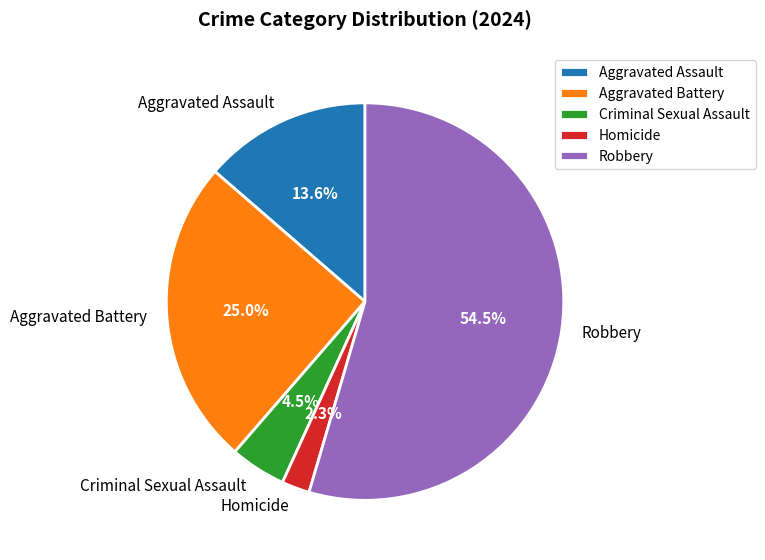

Which category has the smallest portion of the pie?

Homicide